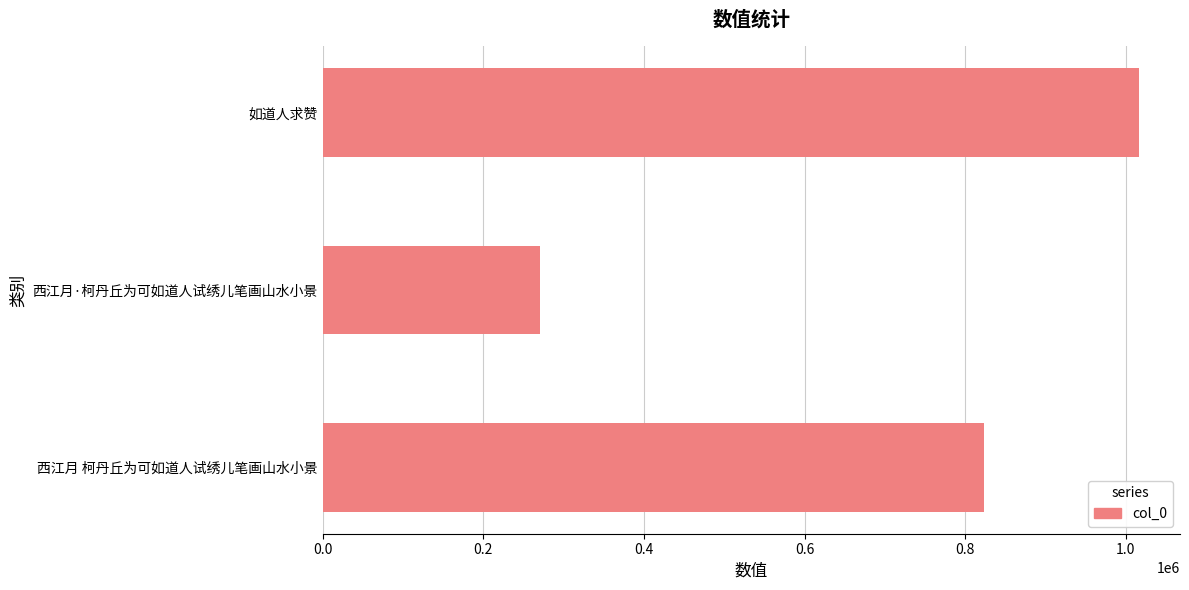

Rank the categories by value from highest to lowest.

如道人求赞, 西江月 柯丹丘为可如道人试绣儿笔画山水小景, 西江月·柯丹丘为可如道人试绣儿笔画山水小景